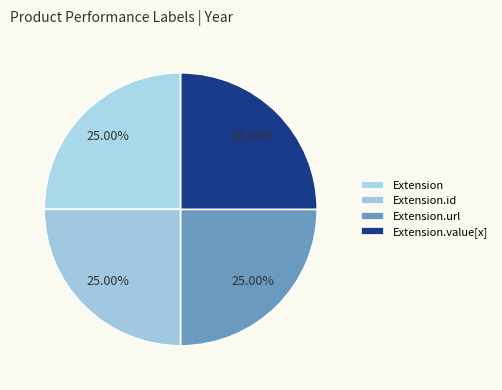

To the nearest percent, what is the combined percentage of Extension.value[x] and Extension.id?

50%